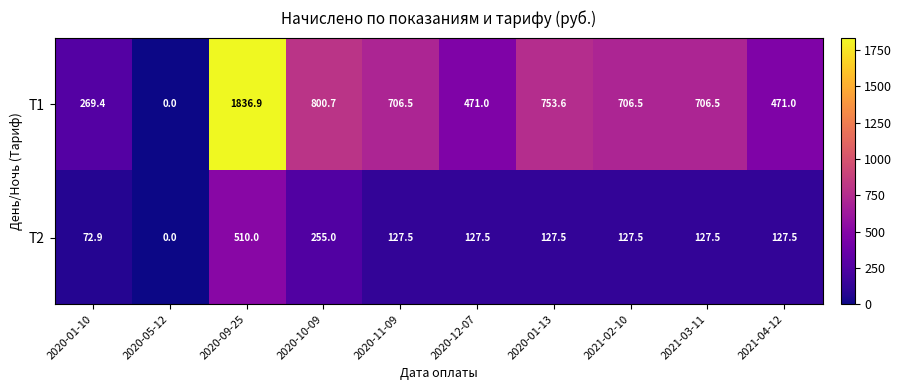

What is the difference between the maximum and second lowest values in the Т1 series?

1567.5